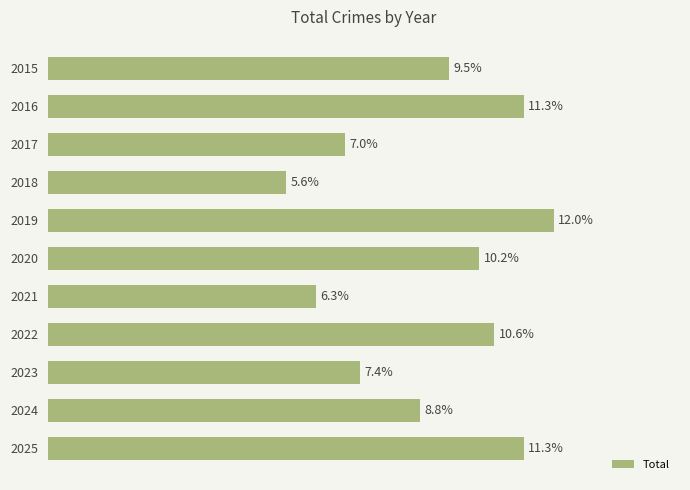

Are the bars grouped side by side (vs. stacked)?

No